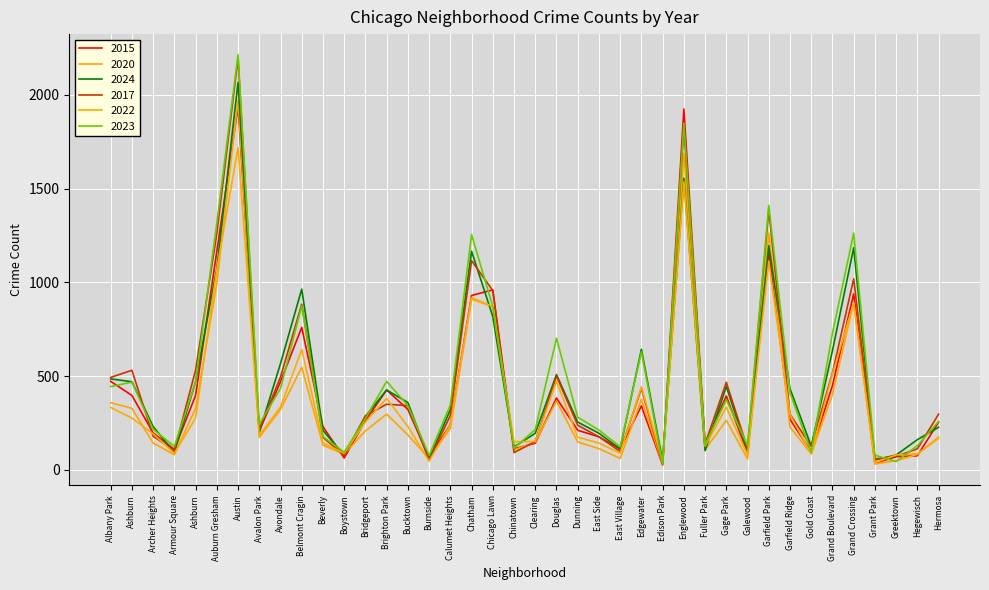

Where does the 2017 series first go above 296?

Albany Park